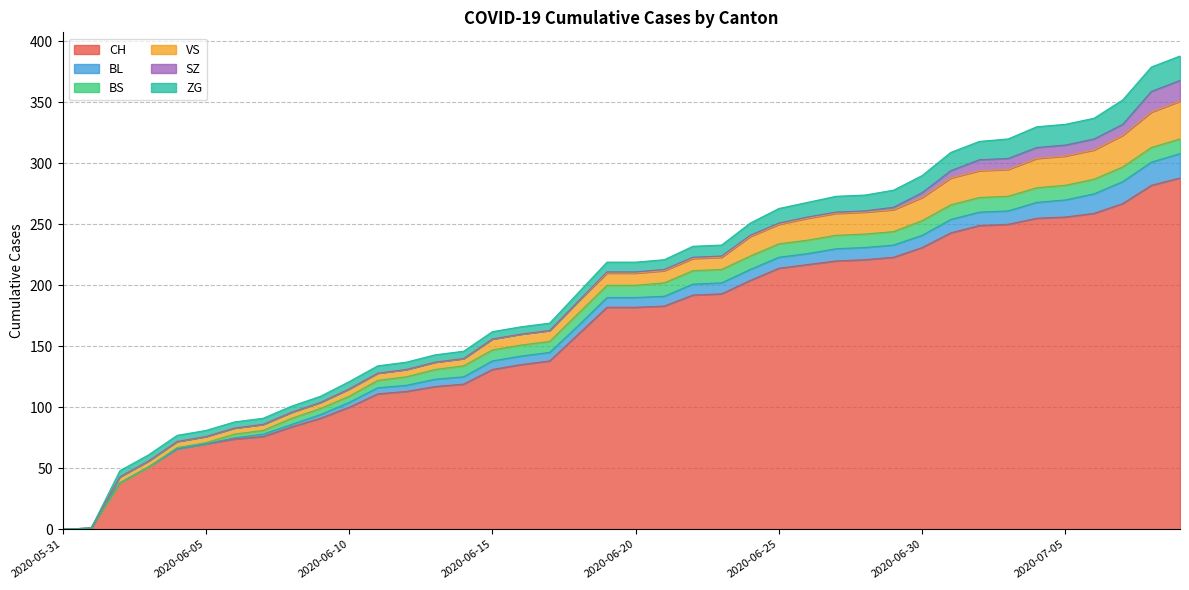

True or false: CH and BL intersect in this chart.

False